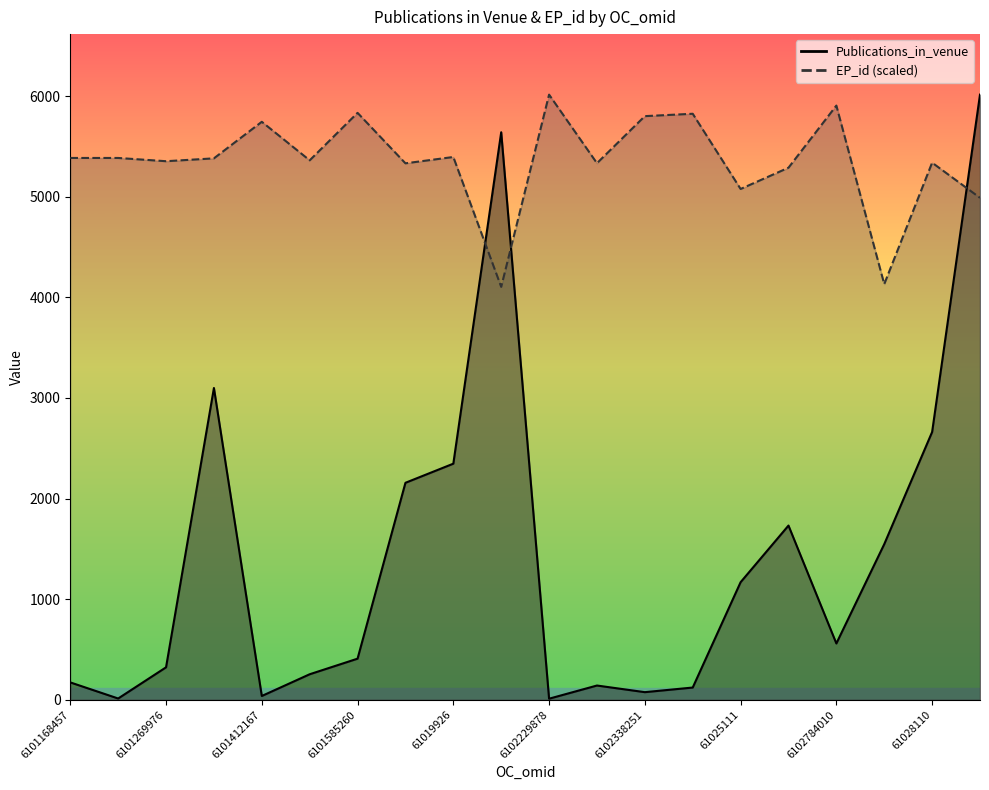

At which category does EP_id reach its first local valley?

6101269976